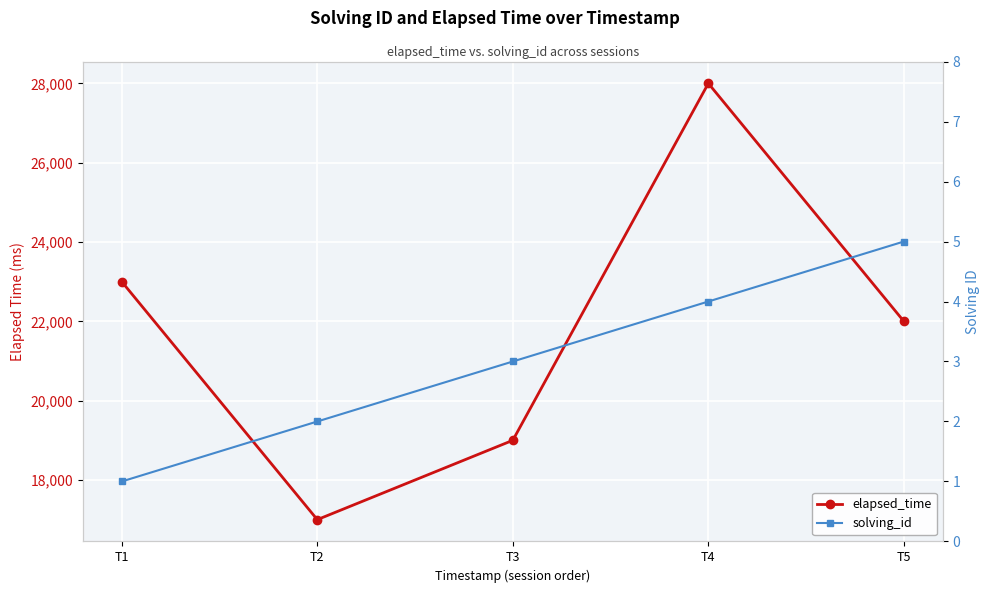

Between T5 and T1, which is larger?

T1